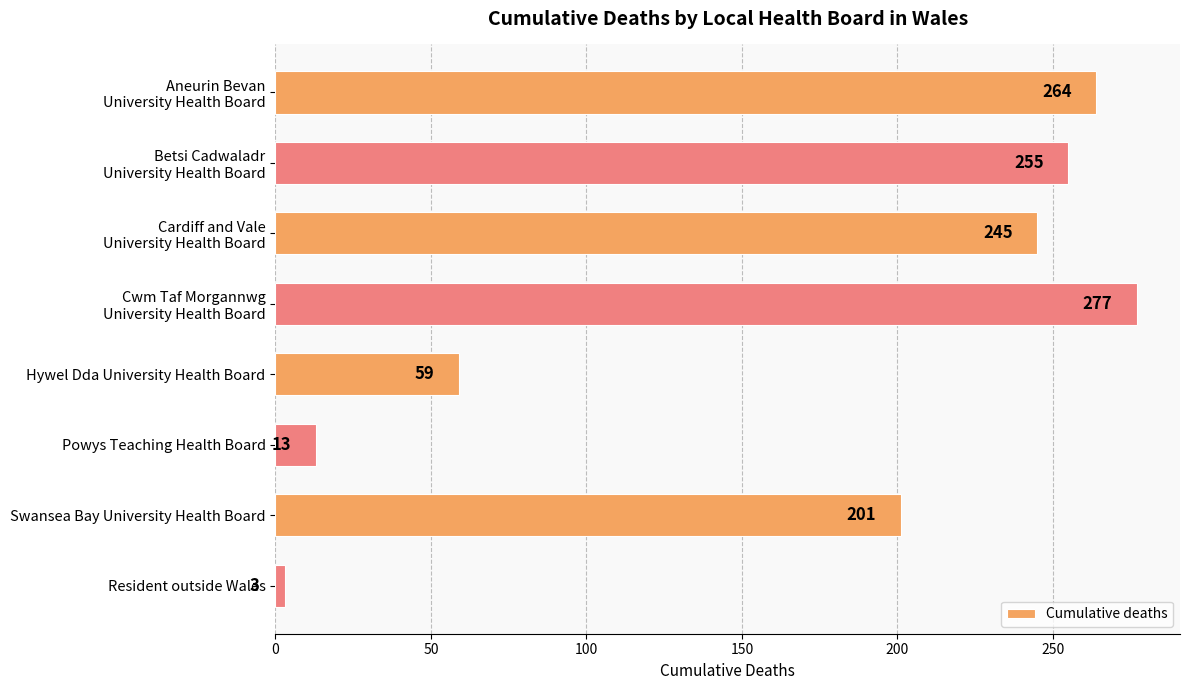

What position from the top is Swansea Bay University Health Board?

7